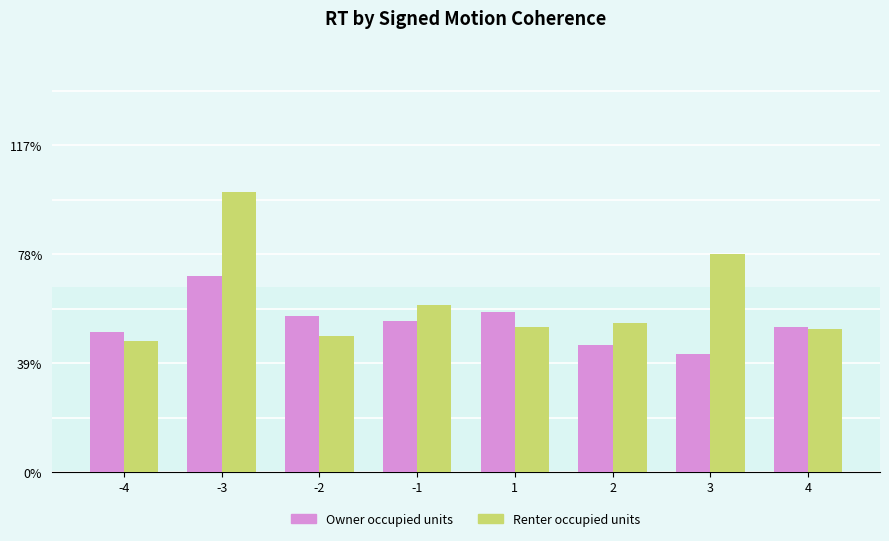

Which series has the largest total across all categories?

Renter occupied units